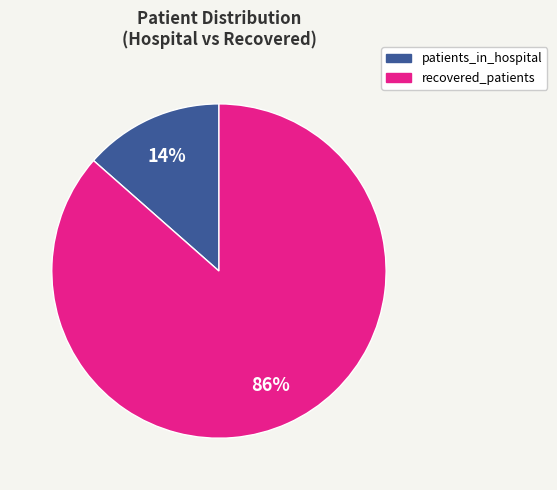

To the nearest percent, what is the average slice percentage?

50%